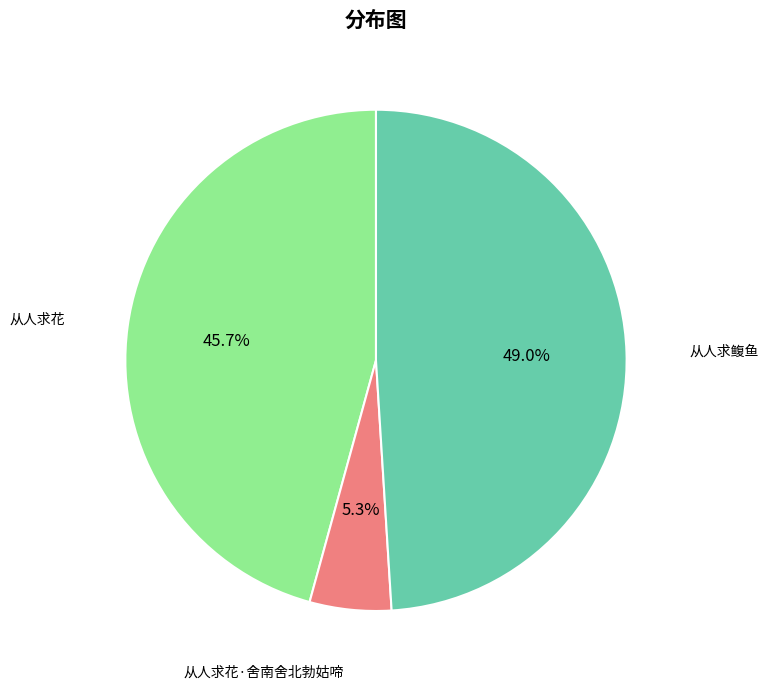

Does any single category account for the majority?

No